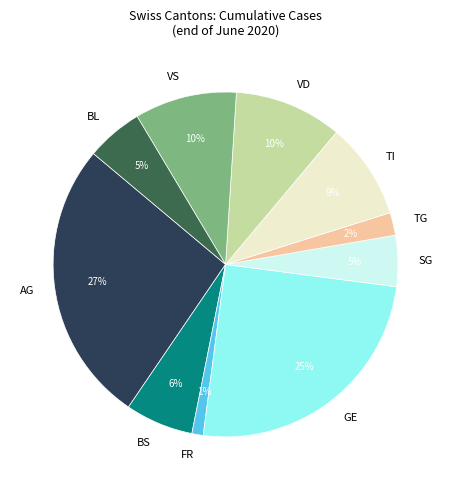

The VS slice represents 4% of the pie. True or false?

False